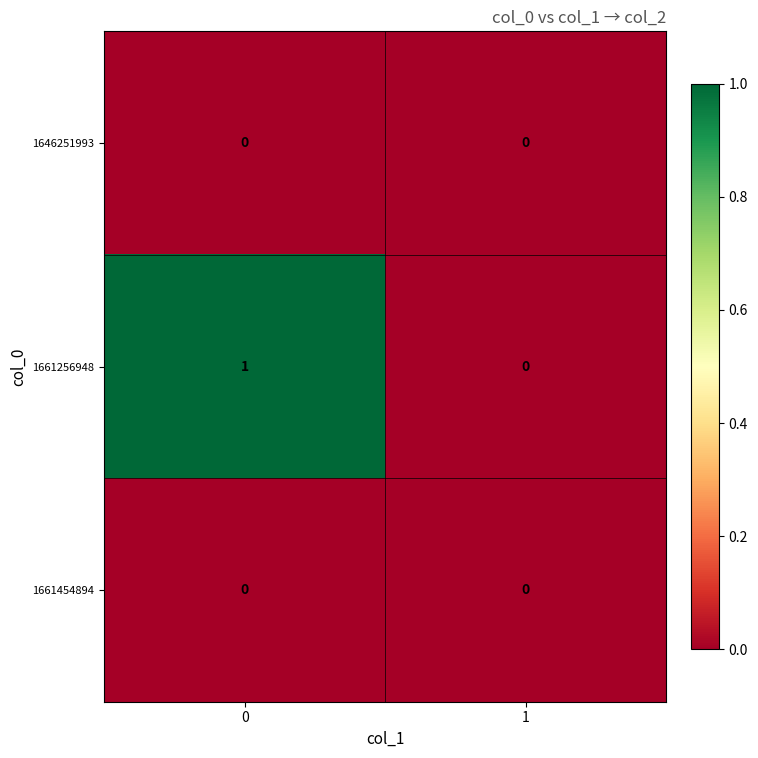

Which series has the largest total across all categories?

1661256948